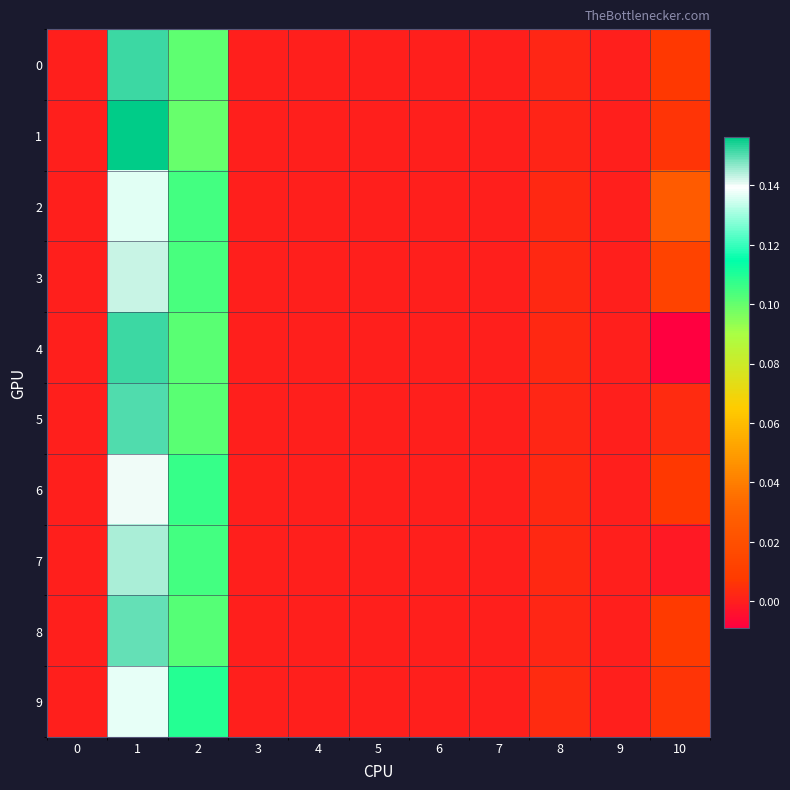

Reading left to right, transcribe all the data shown in this chart.

0: 0=0.0	1=0.2	2=0.1	3=0.0	4=0.0	5=0.0	6=0.0	7=0.0	8=0.0	9=0.0	10=0.0
1: 0=0.0	1=0.2	2=0.1	3=0.0	4=0.0	5=0.0	6=0.0	7=0.0	8=0.0	9=0.0	10=0.0
2: 0=0.0	1=0.1	2=0.1	3=0.0	4=0.0	5=0.0	6=0.0	7=0.0	8=0.0	9=0.0	10=0.0
3: 0=0.0	1=0.1	2=0.1	3=0.0	4=0.0	5=0.0	6=0.0	7=0.0	8=0.0	9=0.0	10=0.0
4: 0=0.0	1=0.2	2=0.1	3=0.0	4=0.0	5=0.0	6=0.0	7=0.0	8=0.0	9=0.0	10=-0.0
5: 0=0.0	1=0.2	2=0.1	3=0.0	4=0.0	5=0.0	6=0.0	7=0.0	8=0.0	9=0.0	10=0.0
6: 0=0.0	1=0.1	2=0.1	3=0.0	4=0.0	5=0.0	6=0.0	7=0.0	8=0.0	9=0.0	10=0.0
7: 0=0.0	1=0.1	2=0.1	3=0.0	4=0.0	5=0.0	6=0.0	7=0.0	8=0.0	9=0.0	10=-0.0
8: 0=0.0	1=0.1	2=0.1	3=0.0	4=0.0	5=0.0	6=0.0	7=0.0	8=0.0	9=0.0	10=0.0
9: 0=0.0	1=0.1	2=0.1	3=0.0	4=0.0	5=0.0	6=0.0	7=0.0	8=0.0	9=0.0	10=0.0